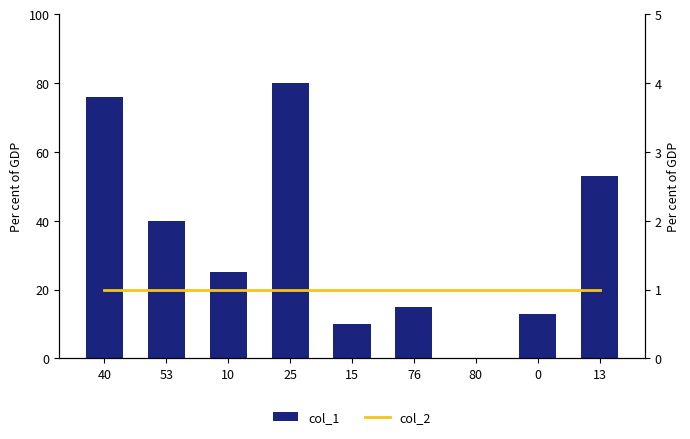

What is the sum of the col_2 values at 13 and 80?

2